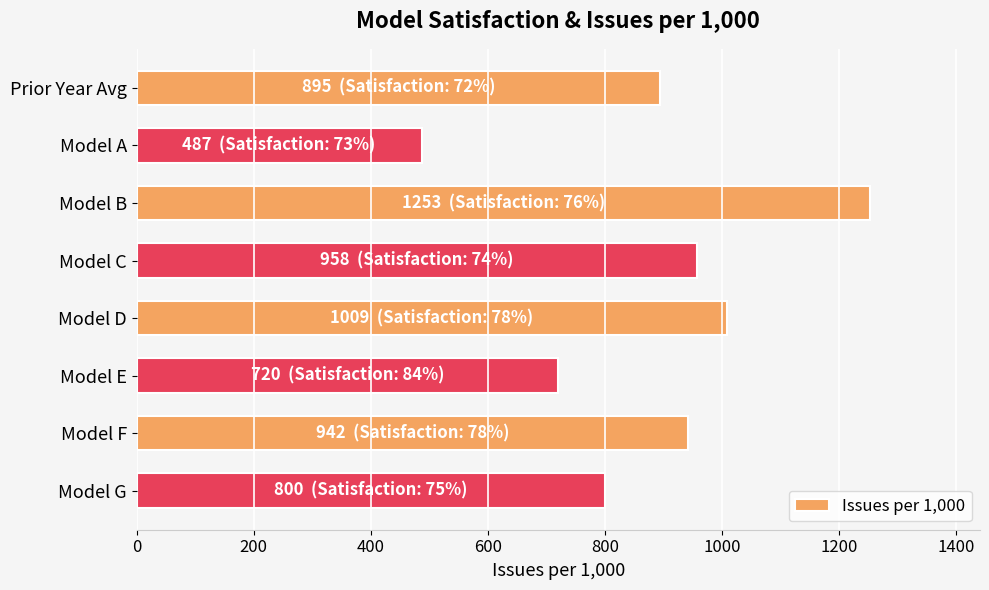

Rank the categories by value from lowest to highest.

Model A, Model E, Model G, Prior Year Avg, Model F, Model C, Model D, Model B